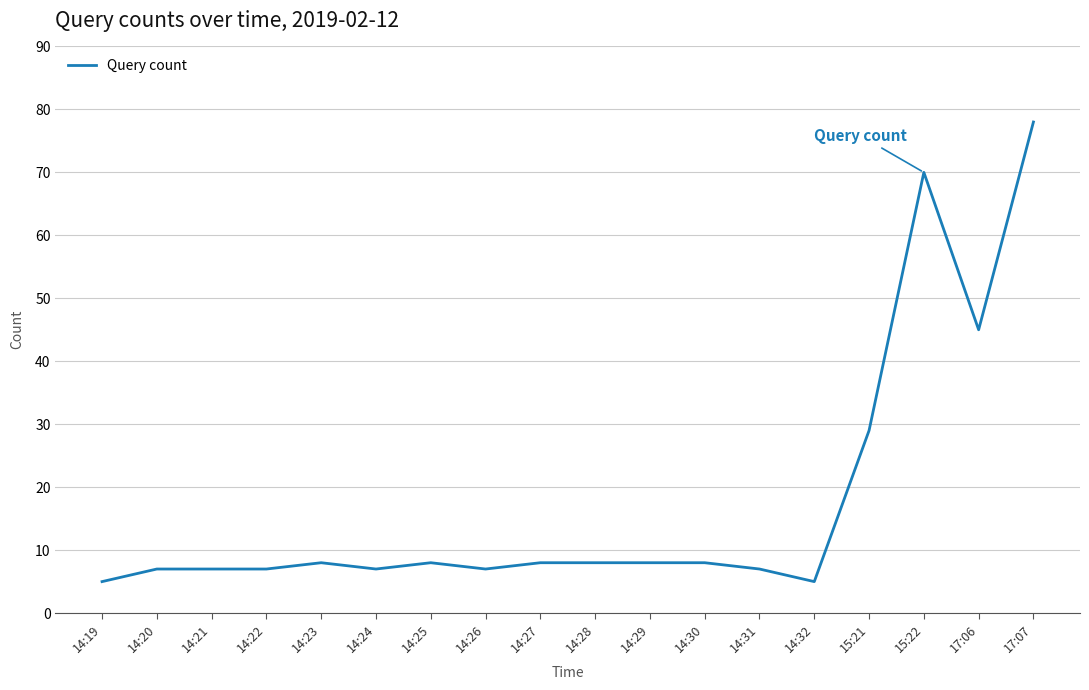

What position from the right is 14:25?

12